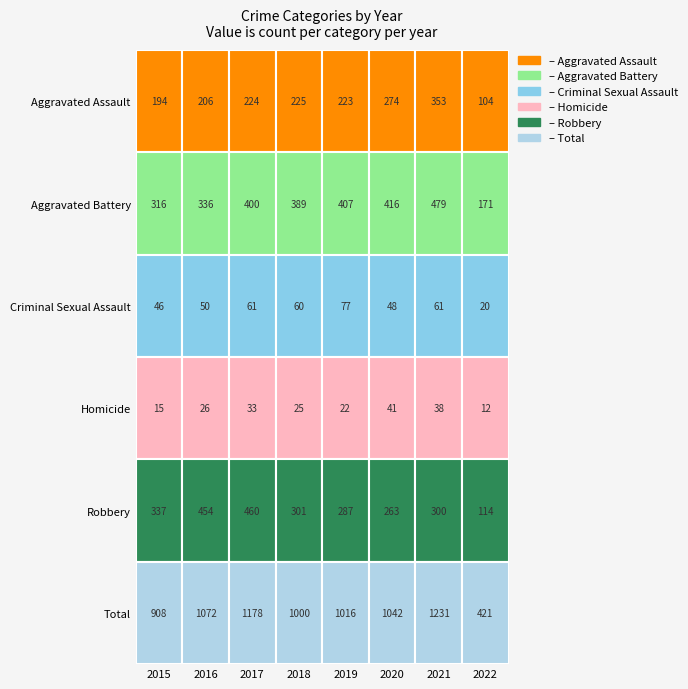

What is the average value of the Criminal Sexual Assault series?

53